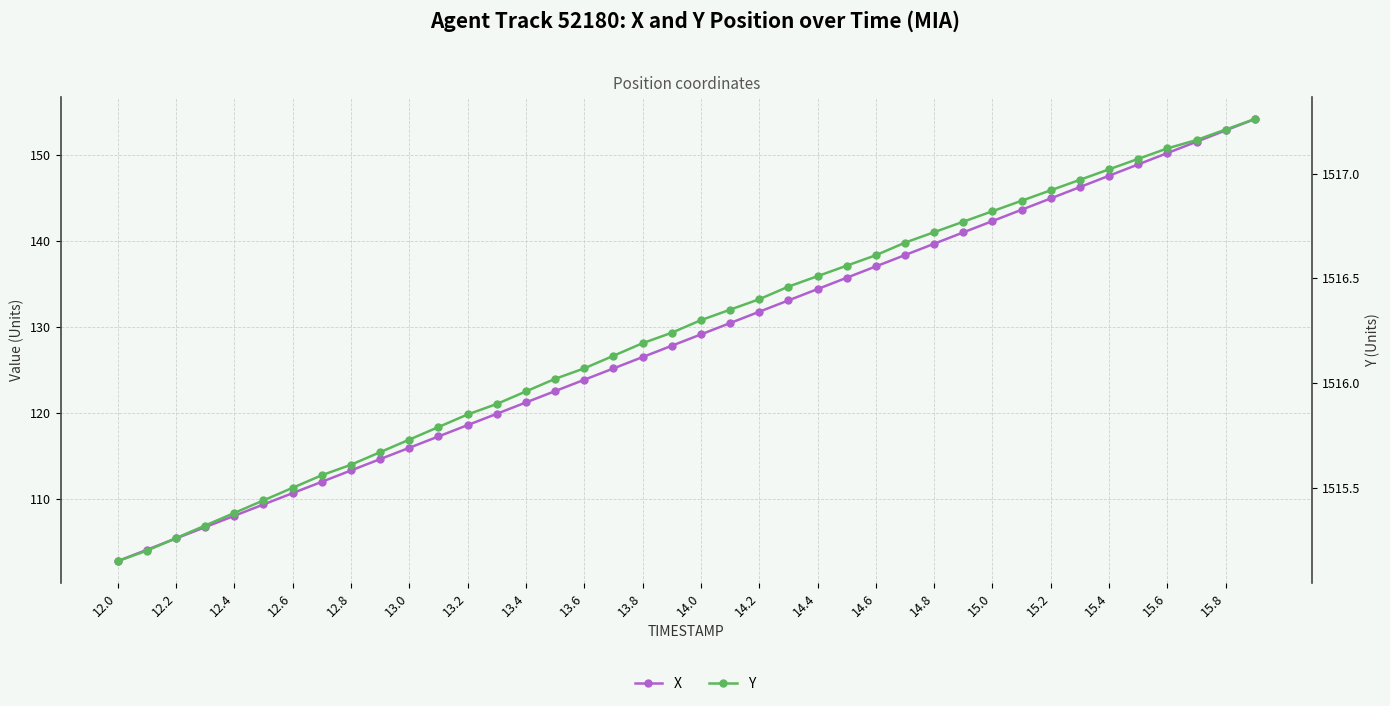

What is the lowest value of the Y series?

1515.2